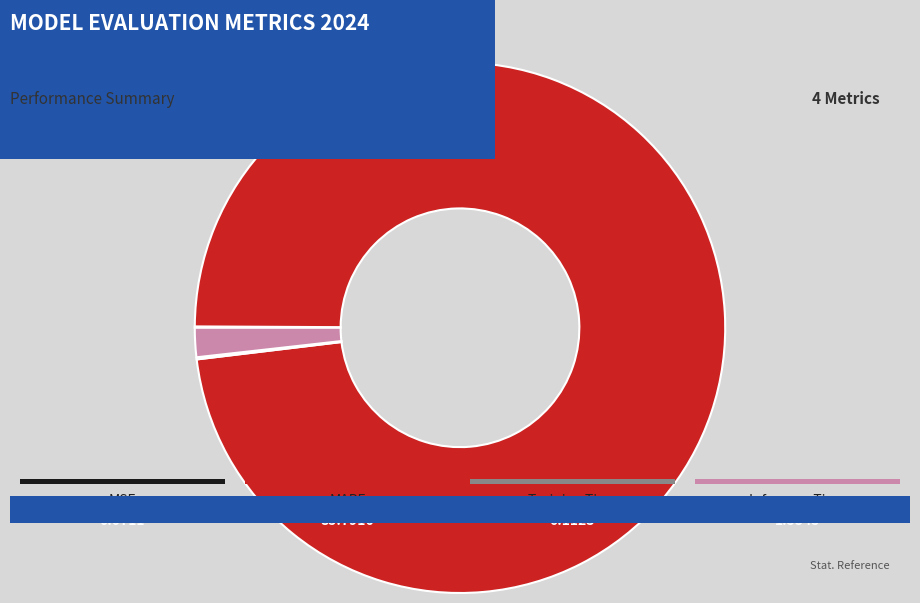

Is there a majority slice in this chart?

Yes